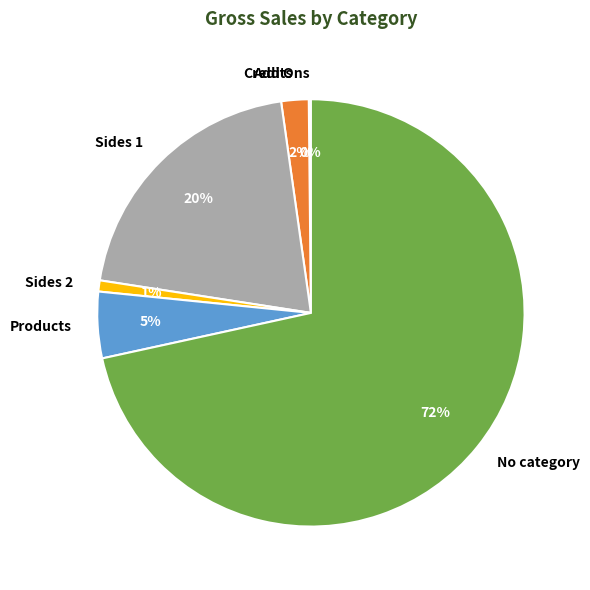

Which has a higher value, Credits or Sides 1?

Sides 1